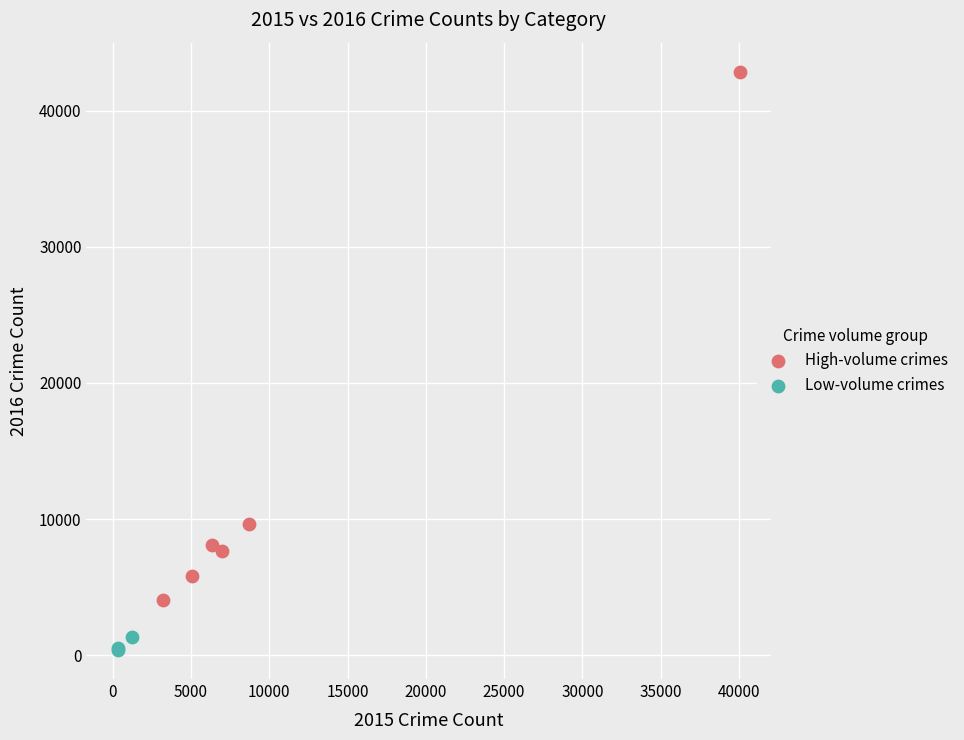

Which series reaches the minimum Y coordinate?

Low-volume crimes